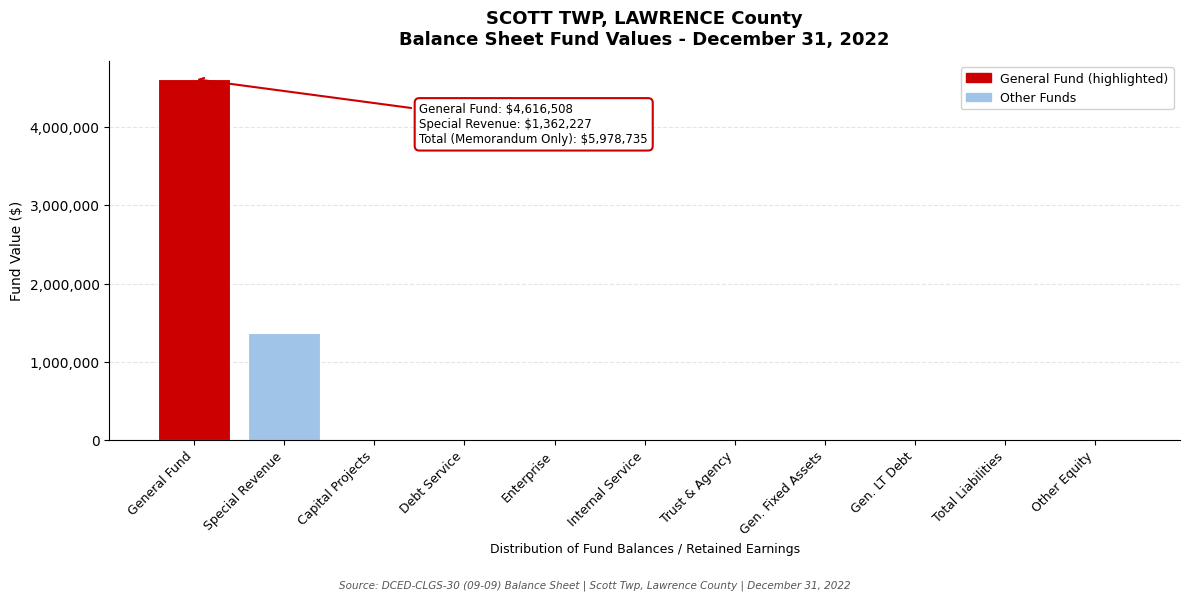

Reading right to left, what are all the values shown in this chart?

Other Equity=0	Total Liabilities=0	Gen. LT Debt=0	Gen. Fixed Assets=0	Trust & Agency=0	Internal Service=0	Enterprise=0	Debt Service=0	Capital Projects=0	Special Revenue=1362227	General Fund=4616508